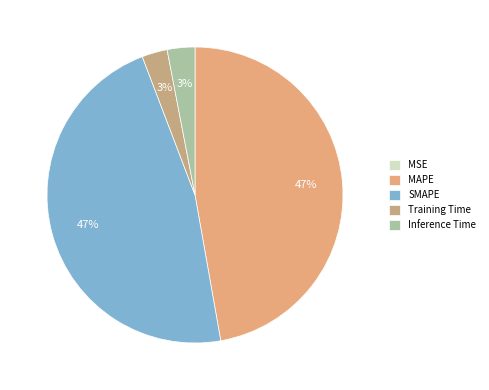

Is there any slice that represents more than half of the pie?

No